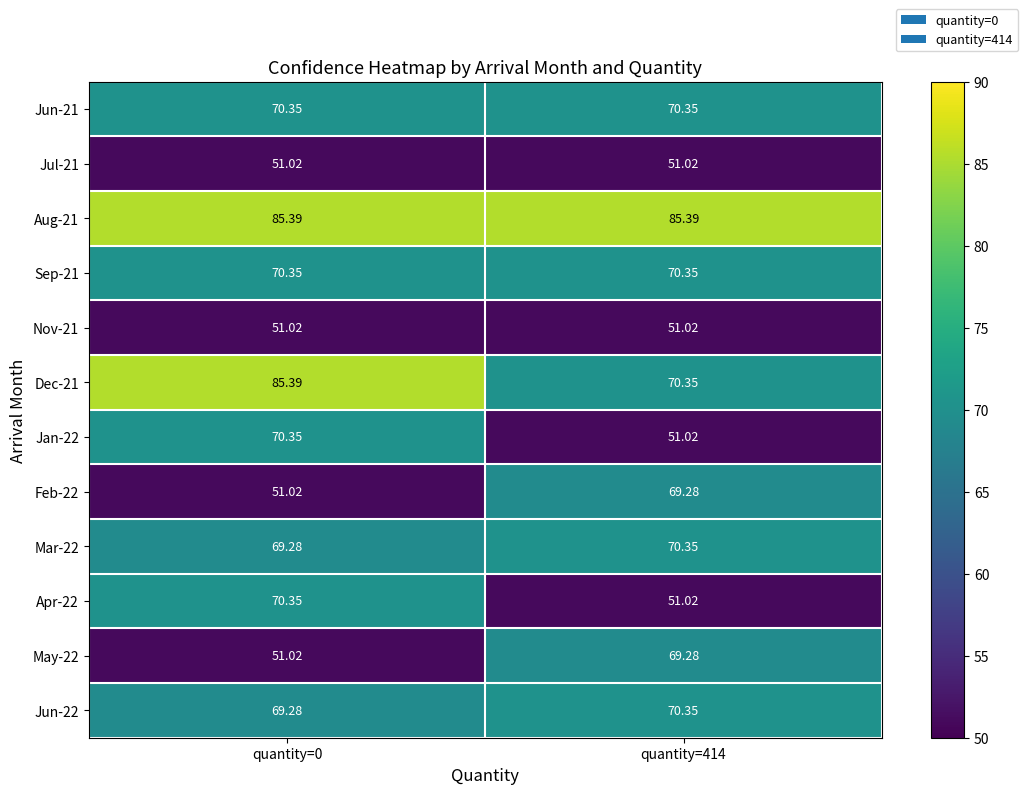

Is the value of Jun-21 at quantity=414 greater than the value of Nov-21 at quantity=0?

Yes